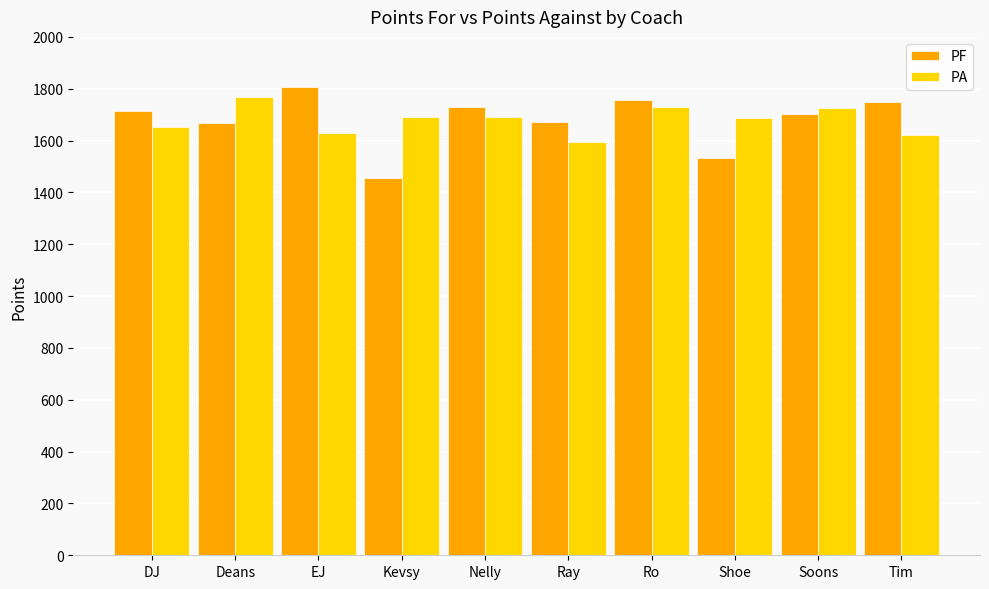

The PF series shows 502.6 at EJ. True or false?

False